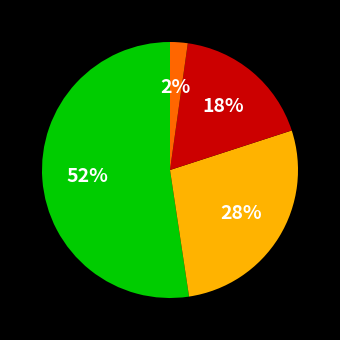

Does any single category account for the majority?

Yes